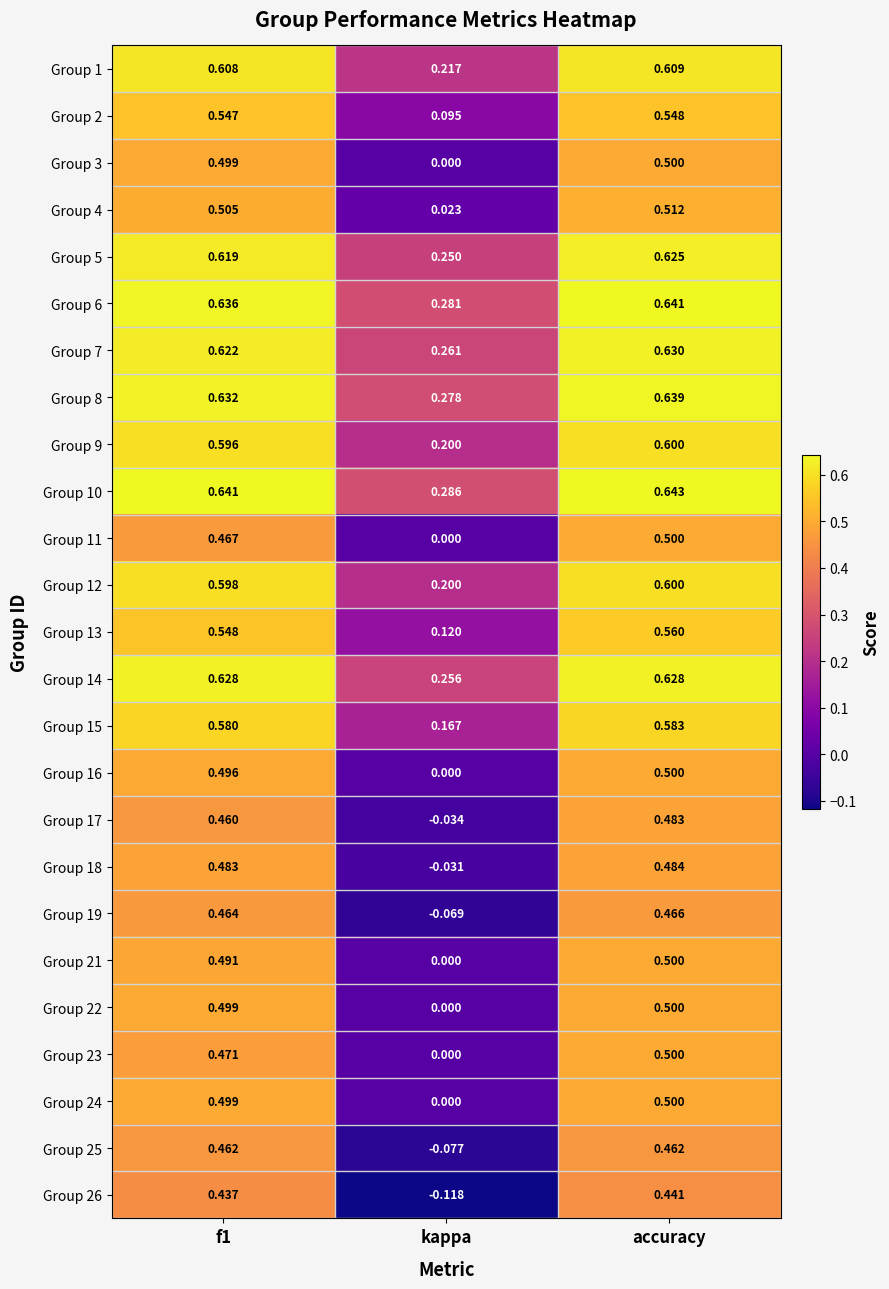

At which category does the chart reach its peak across all series?

accuracy